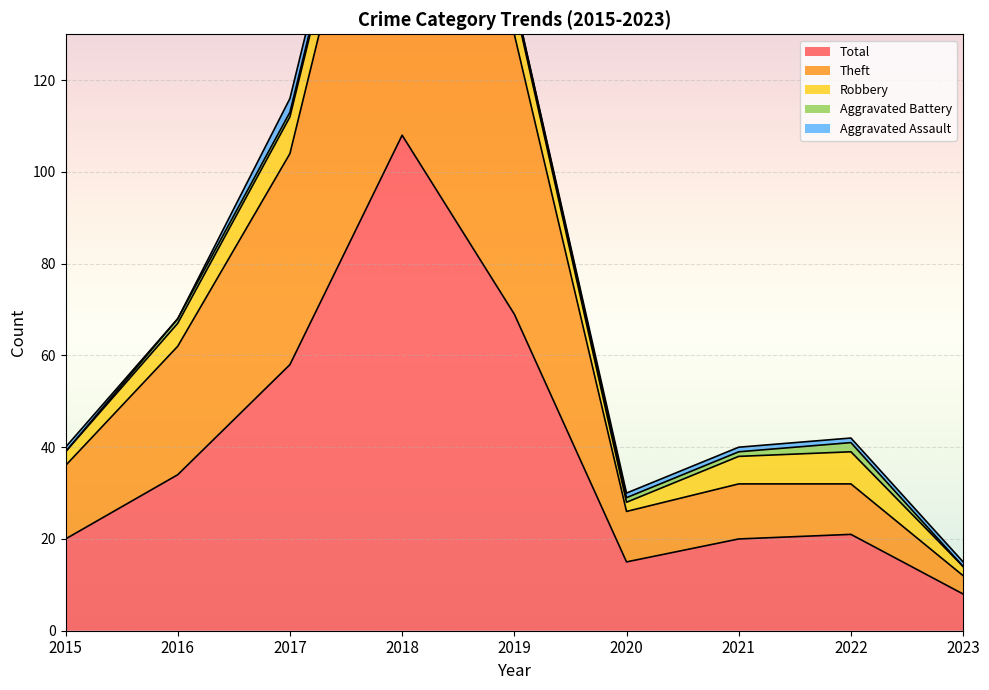

Rank the series by their maximum value, from lowest to highest.

Aggravated Battery, Aggravated Assault, Robbery, Theft, Total